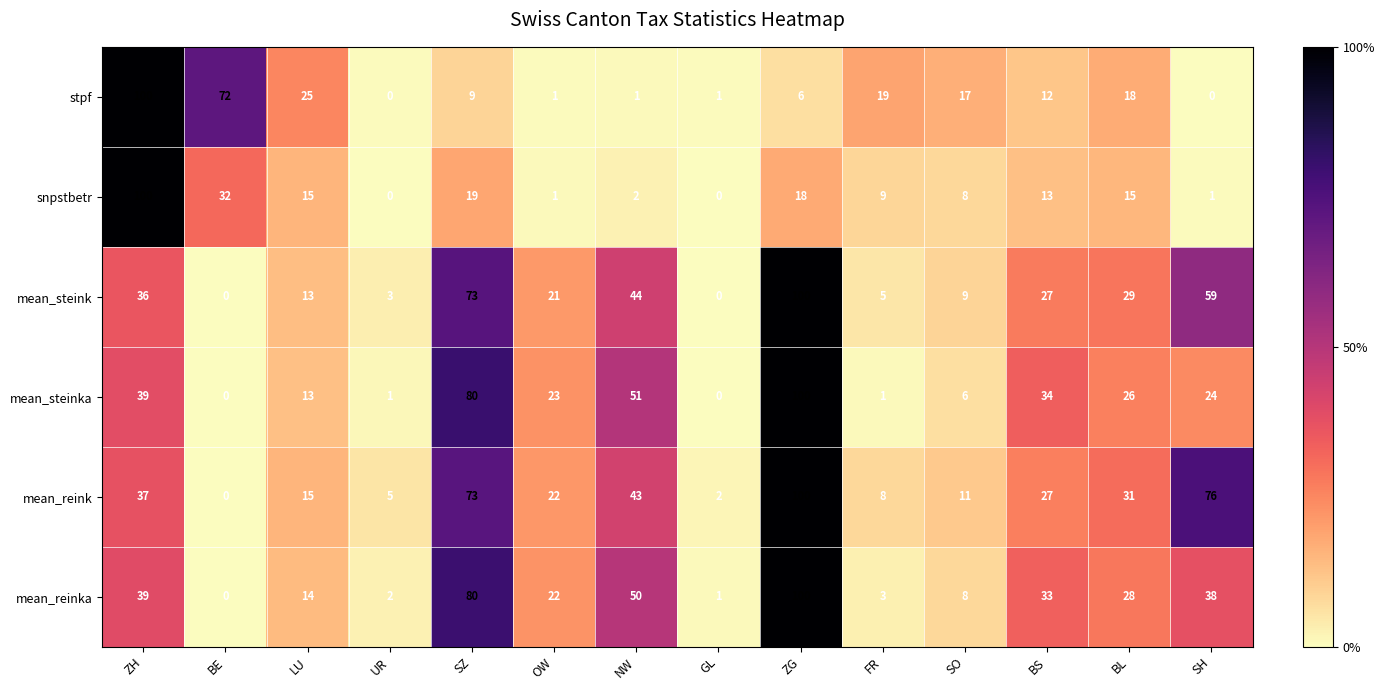

At which category is the sum across all series the highest?

ZG